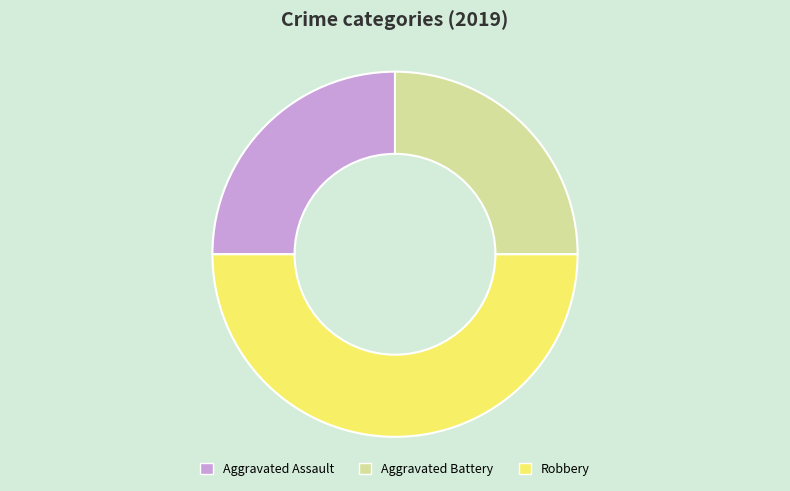

Do Aggravated Assault and Robbery together represent more than half of the pie?

Yes